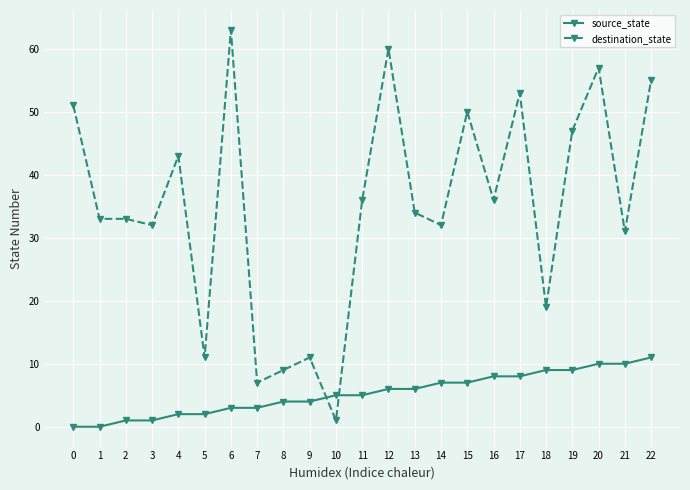

True or false: source_state and destination_state intersect in this chart.

True